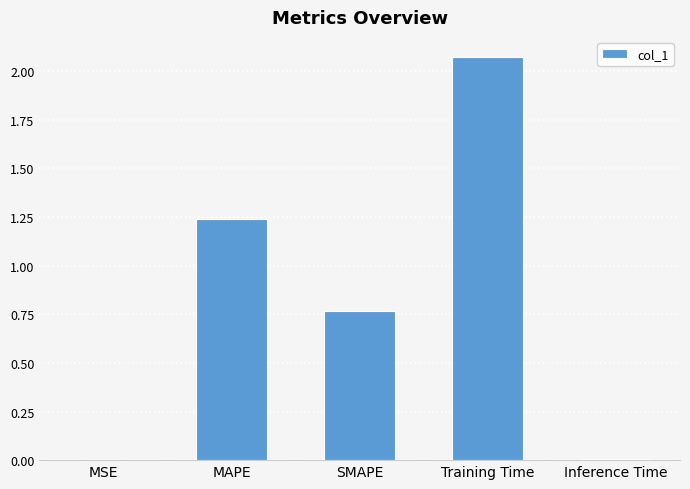

Which has a higher value, Inference Time or Training Time?

Training Time